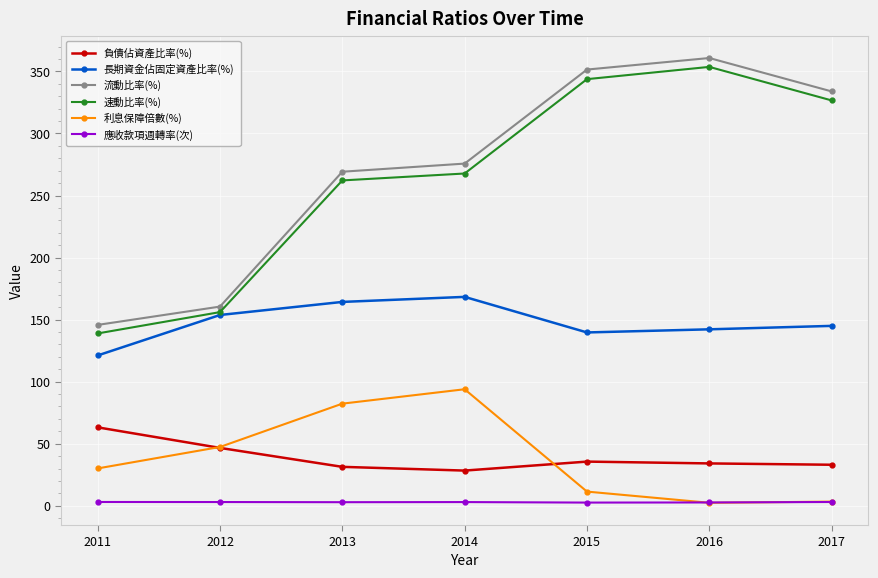

Which category has the highest value across all series?

2016